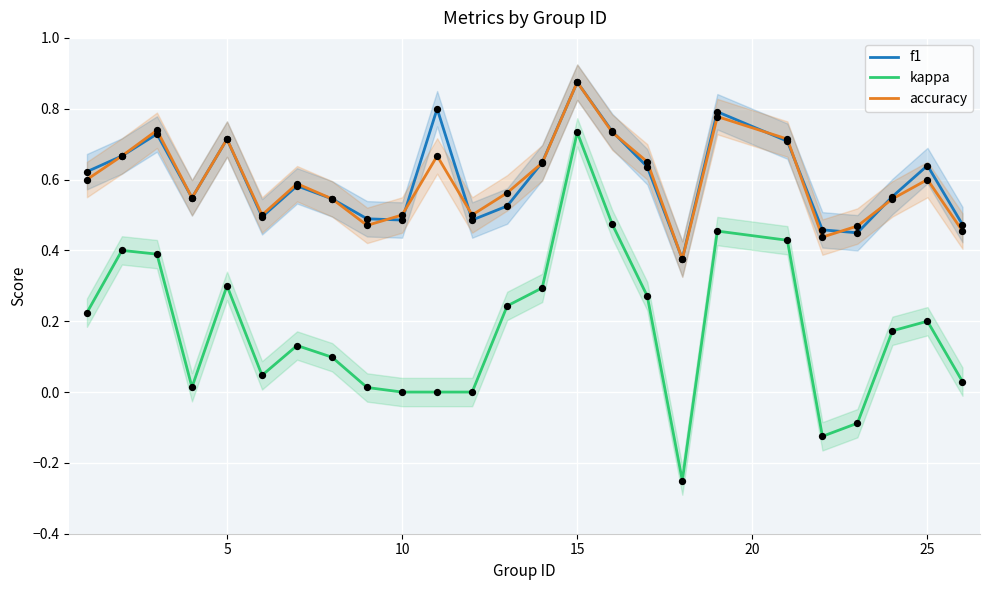

True or false: accuracy and kappa cross at least once.

False